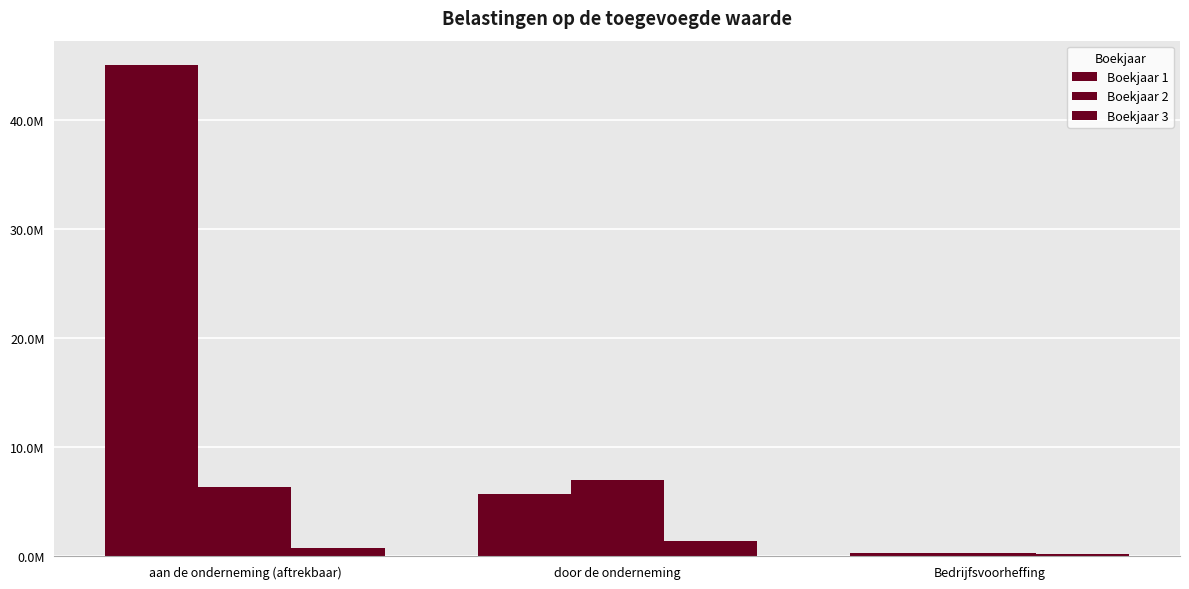

Which has a higher value, Bedrijfsvoorheffing or door de onderneming?

door de onderneming